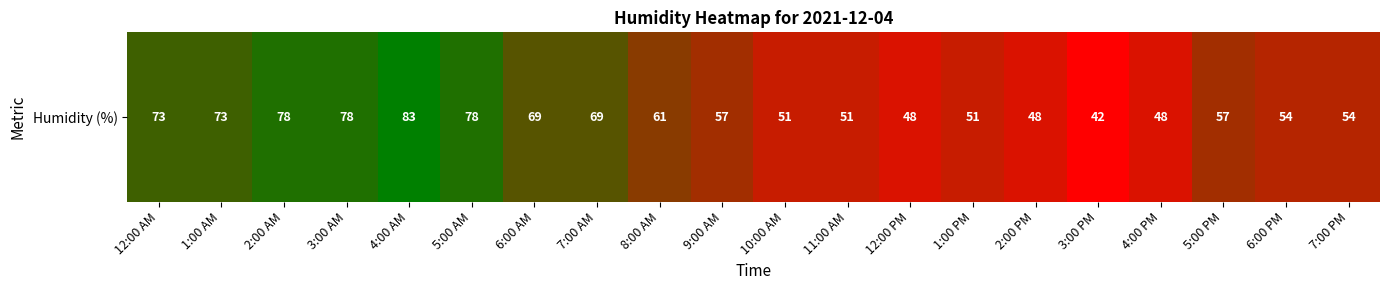

At which label does the data first exceed 57?

12:00 AM